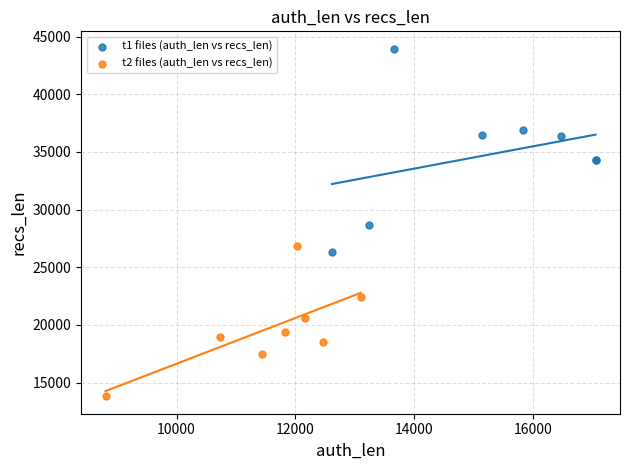

Which series contains the highest Y value?

t1 files (auth_len vs recs_len)